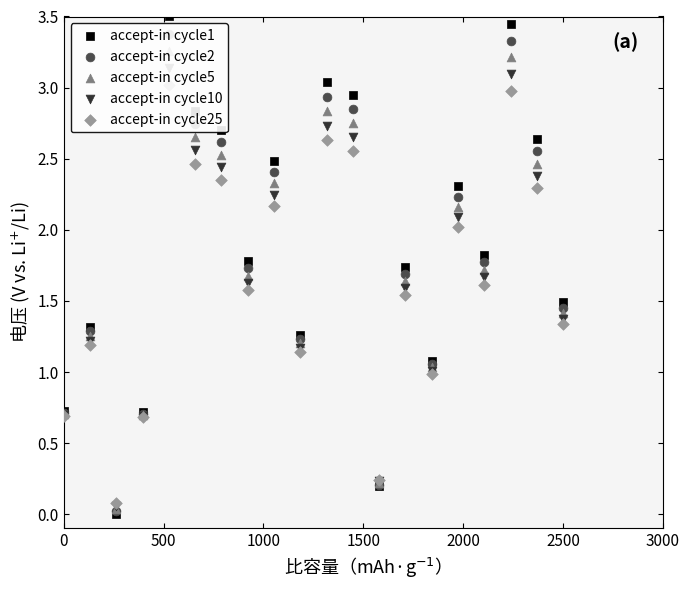

Which series reaches the minimum Y coordinate?

accept-in cycle1